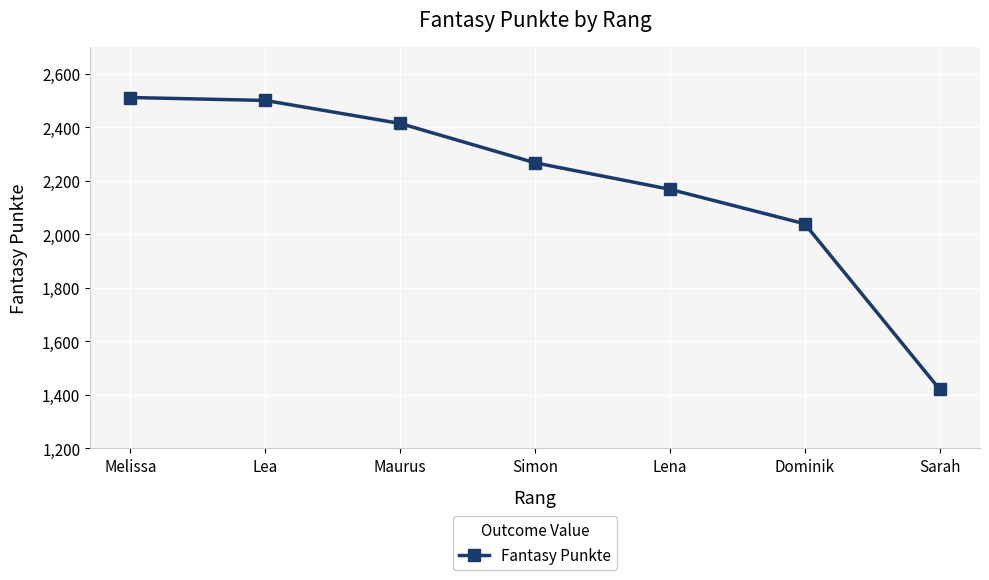

The chart shows a value of 2511 at Melissa. True or false?

True